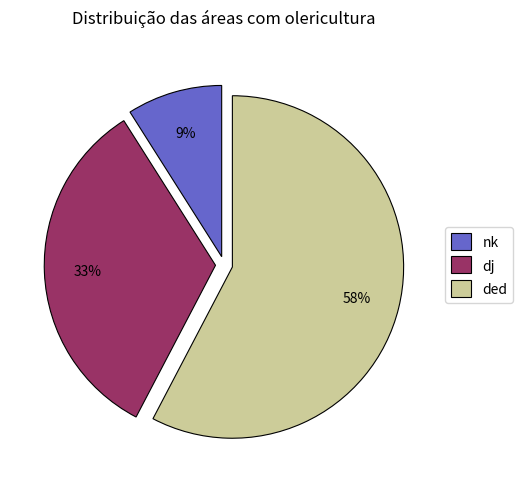

To the nearest percent, what is the difference between the dj and nk slice percentages?

24%